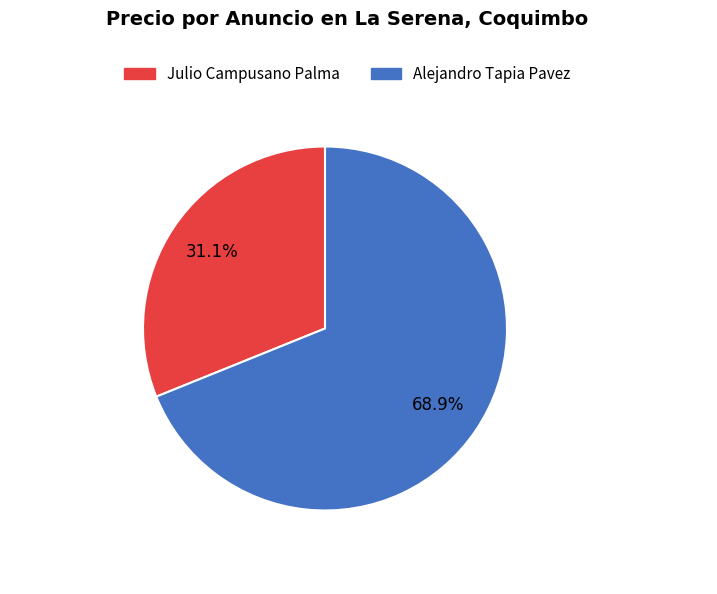

Combined, do Julio Campusano Palma and Alejandro Tapia Pavez account for over 50%?

Yes